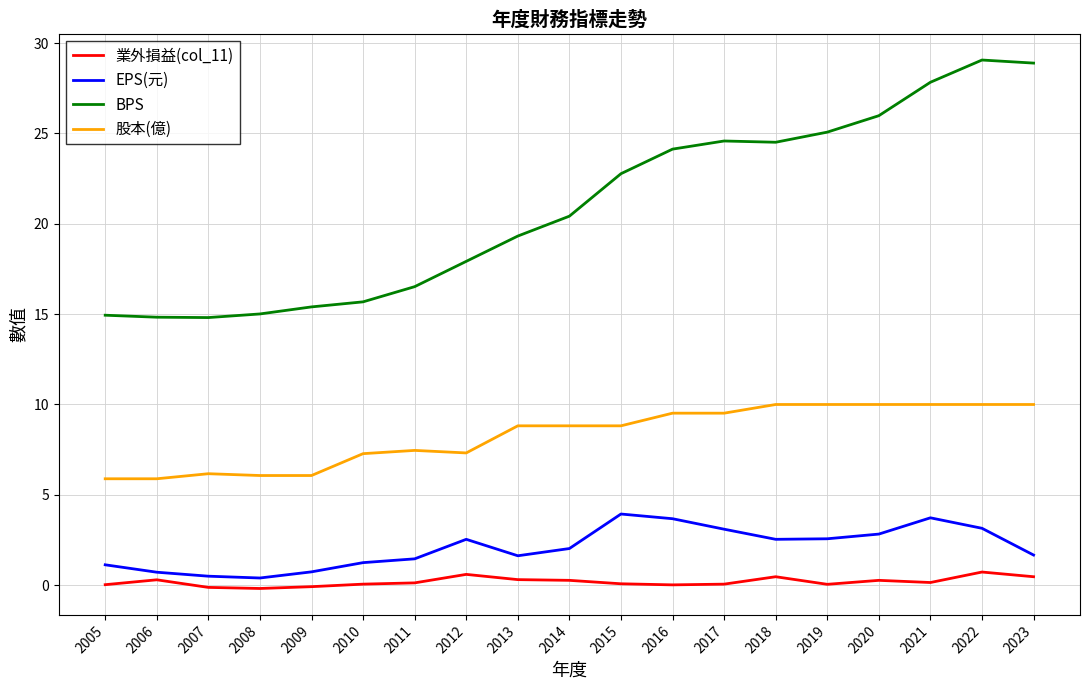

What is the highest value of the BPS series?

29.1